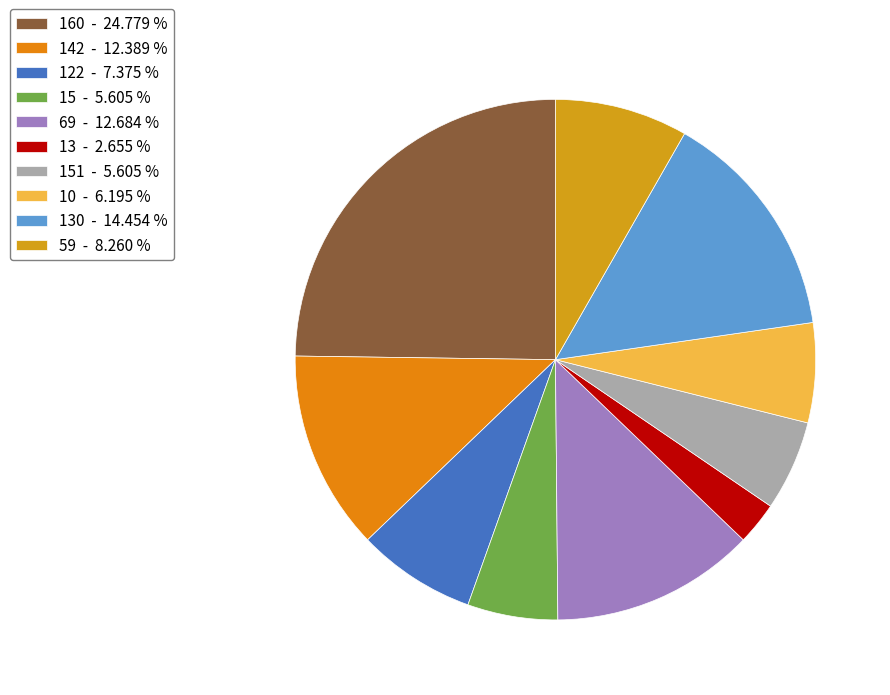

Count the number of slices in the pie.

10